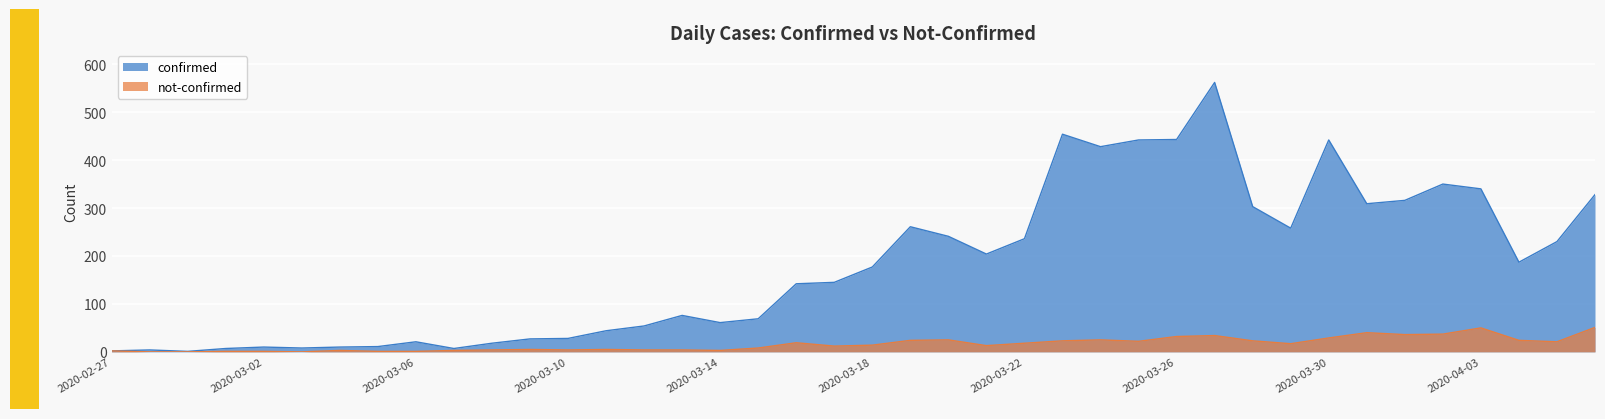

What is the difference between the confirmed values at 2020-04-05 and 2020-03-01?

223